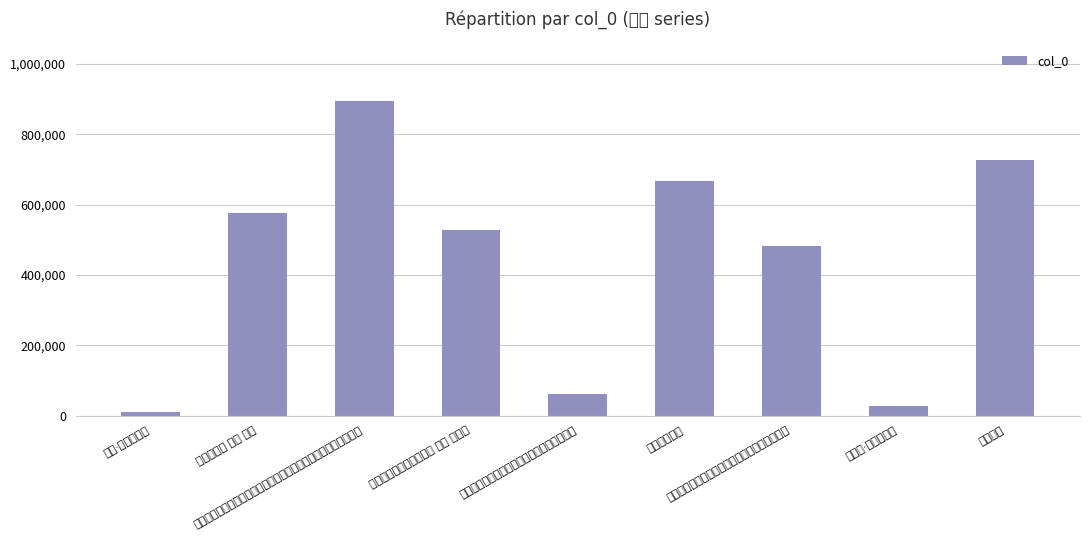

How many values are below 526381?

4